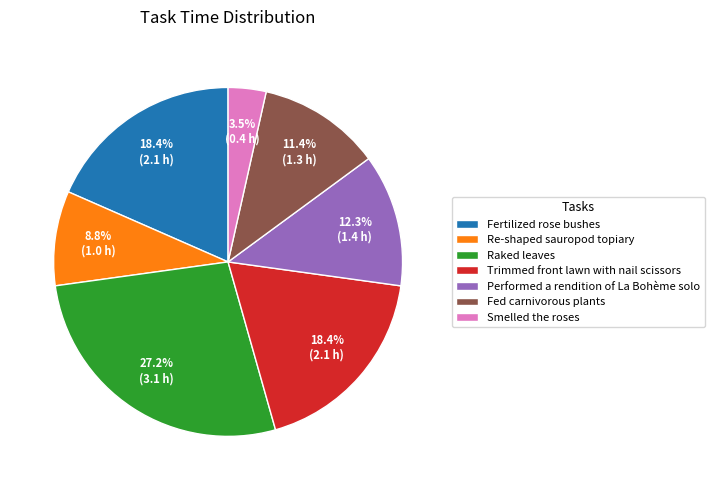

Which category has the biggest portion of the pie?

Raked leaves